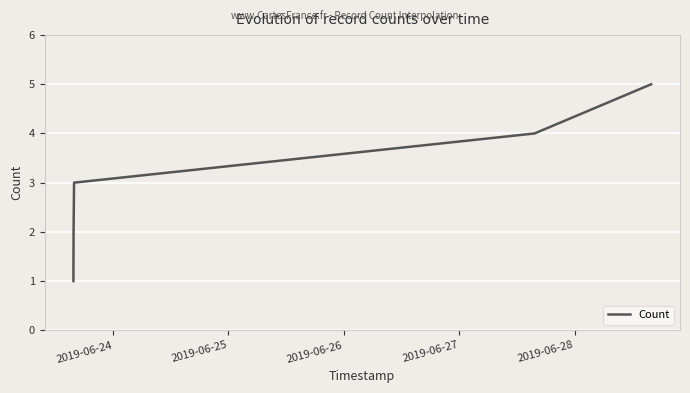

What is the maximum value shown in the chart?

5